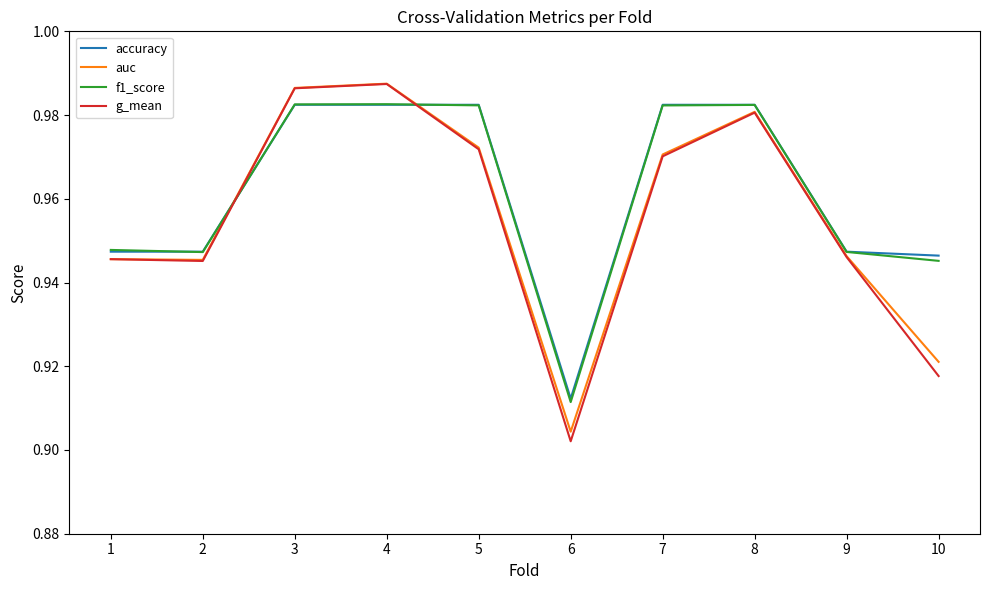

In auc, how many points are higher than both neighbors (excluding endpoints)?

2